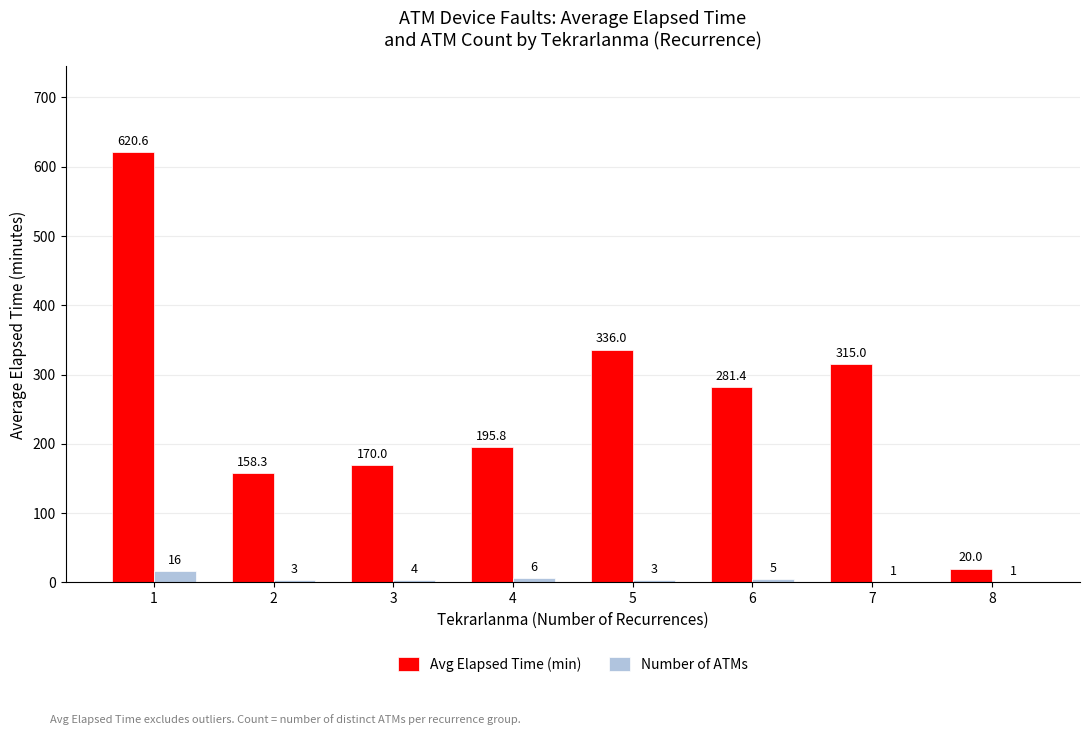

Between 4 and 7, which series saw the biggest shift?

Avg Elapsed Time (min)